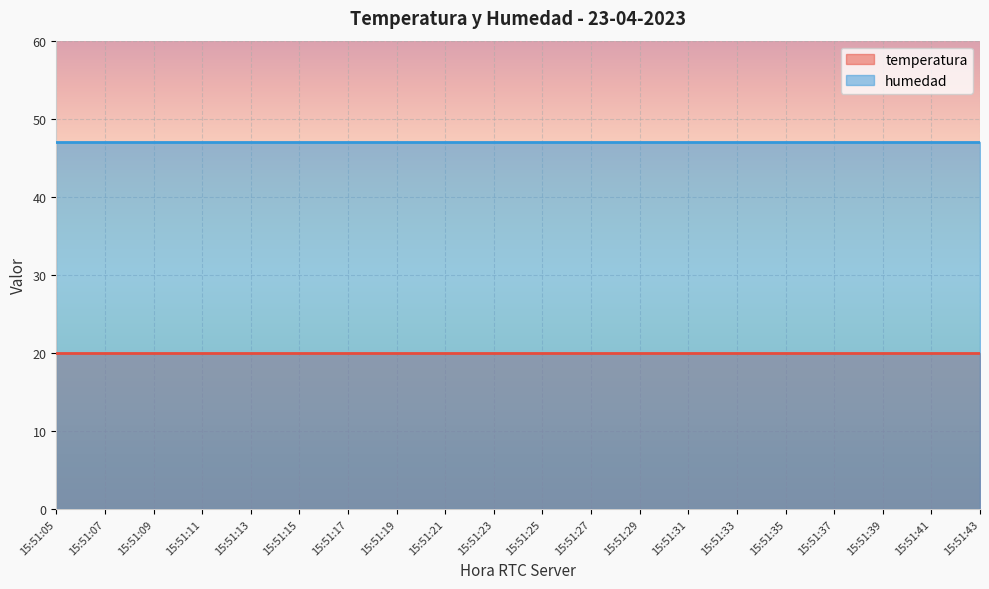

Which series has the largest total across all categories?

humedad